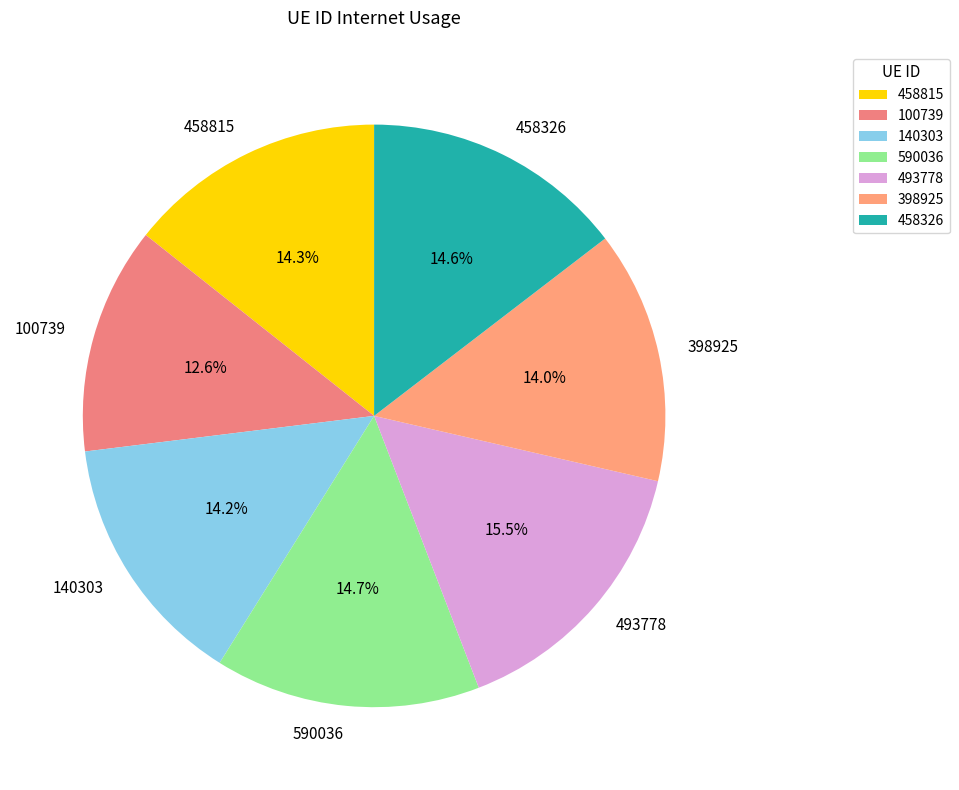

To the nearest percent, what is the average slice percentage?

14%